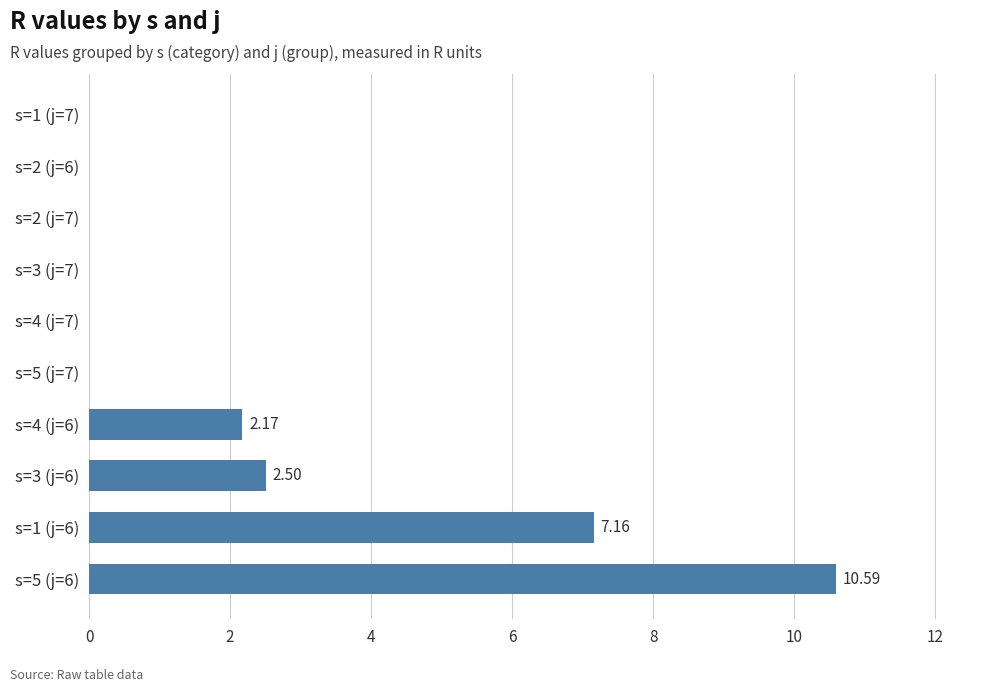

Between s=1 (j=6) and s=5 (j=6), which is larger?

s=5 (j=6)